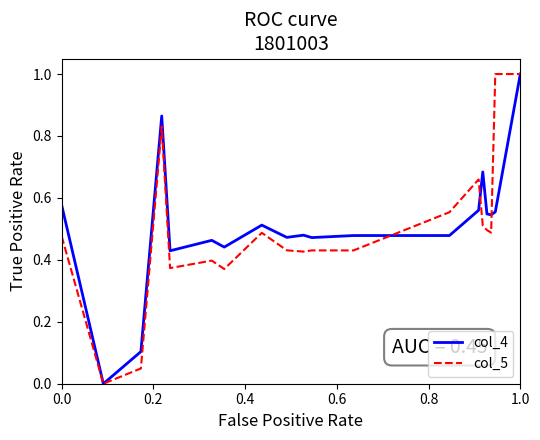

What is the maximum value shown in the chart?

1.0